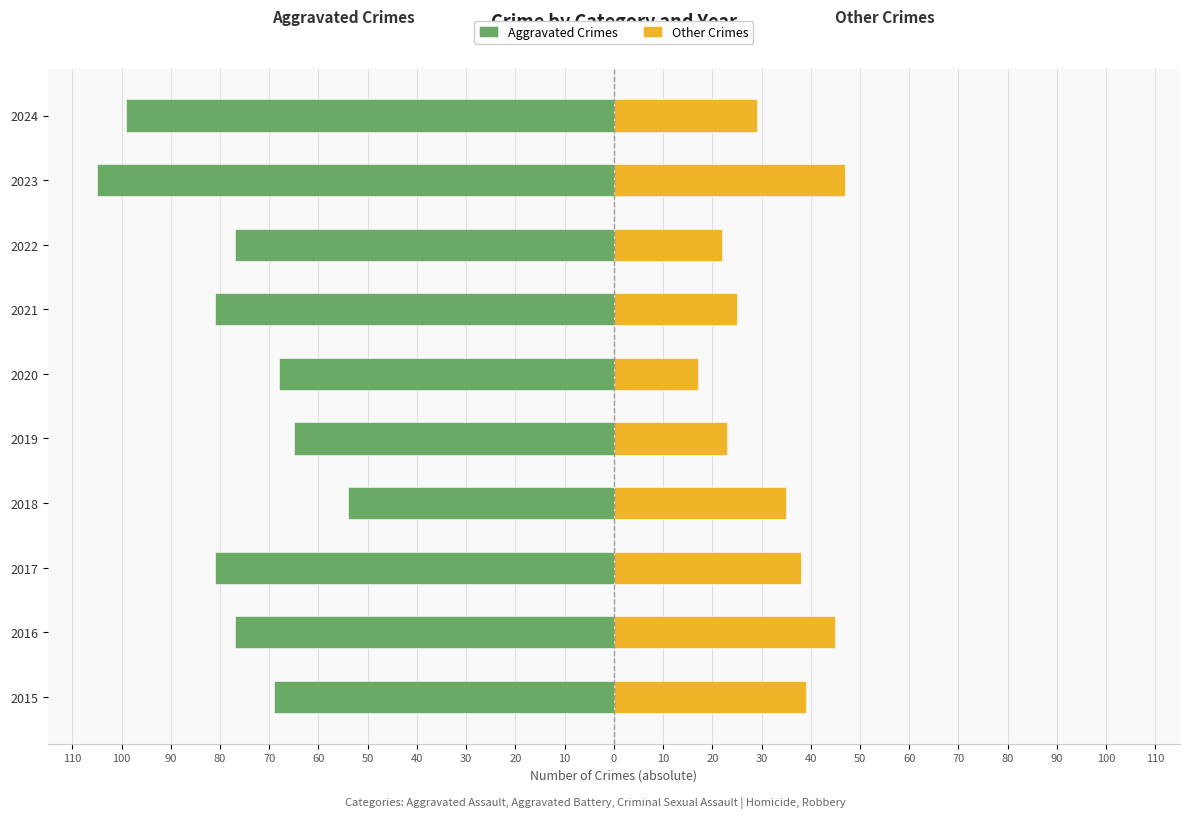

What is the value of the Aggravated Crimes bar at the 10th from the left?

-99